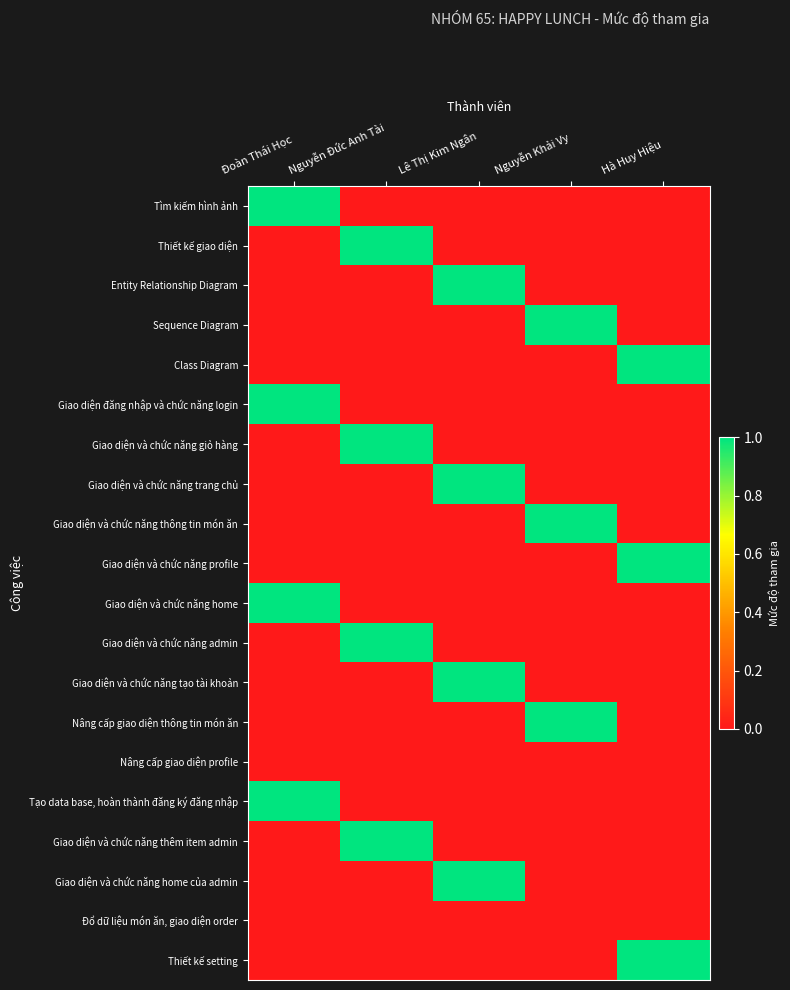

At which category is the sum across all series the highest?

Đoàn Thái Học